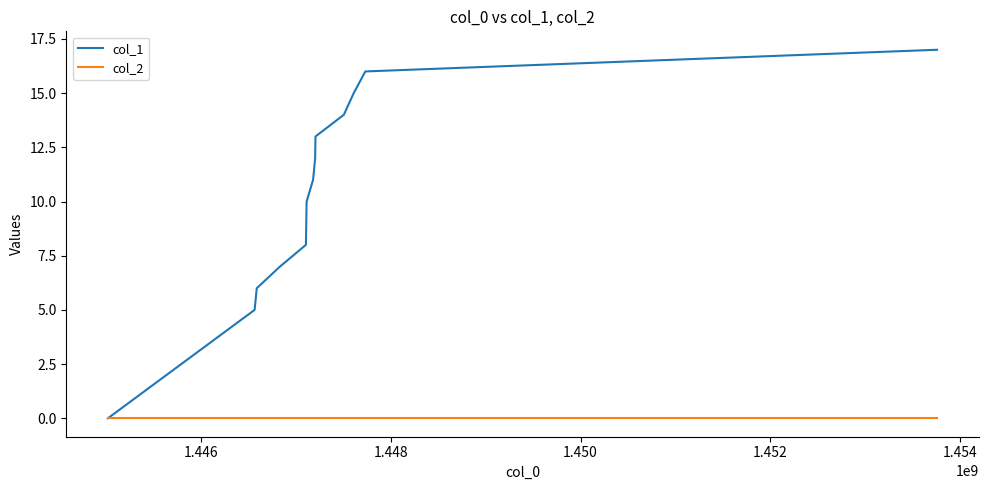

List the series in order of their overall mean, lowest first.

col_2, col_1